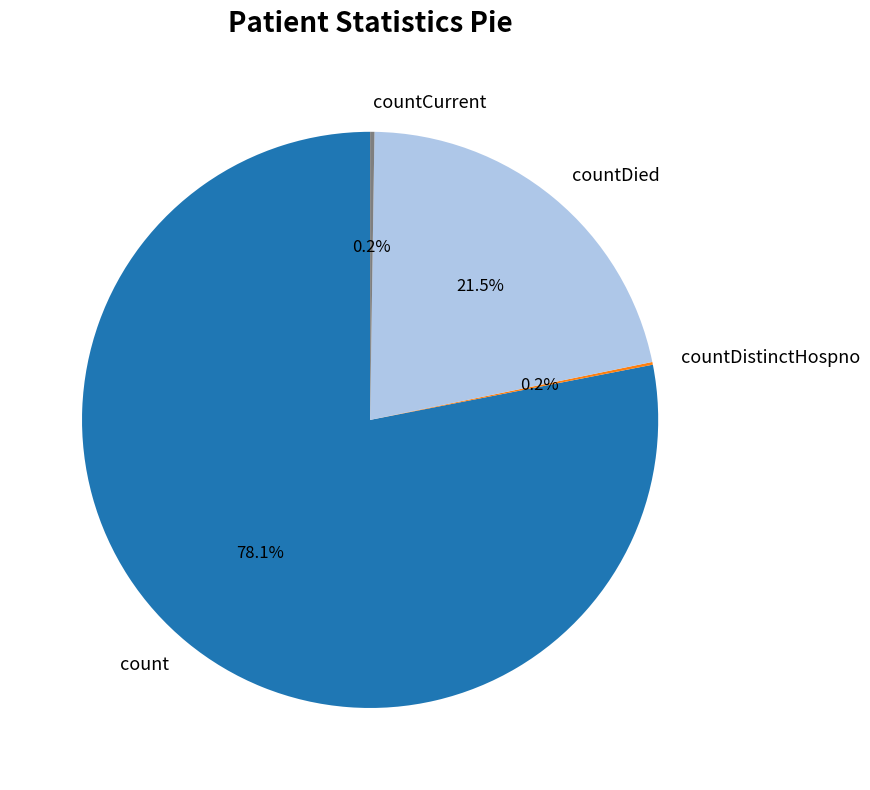

Is count the majority of the pie?

Yes